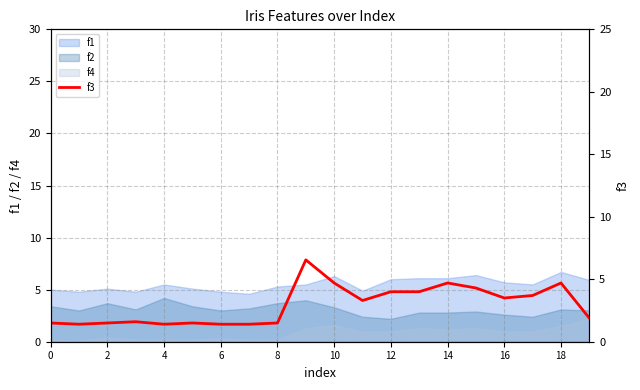

True or false: f2 and f1 intersect in this chart.

False